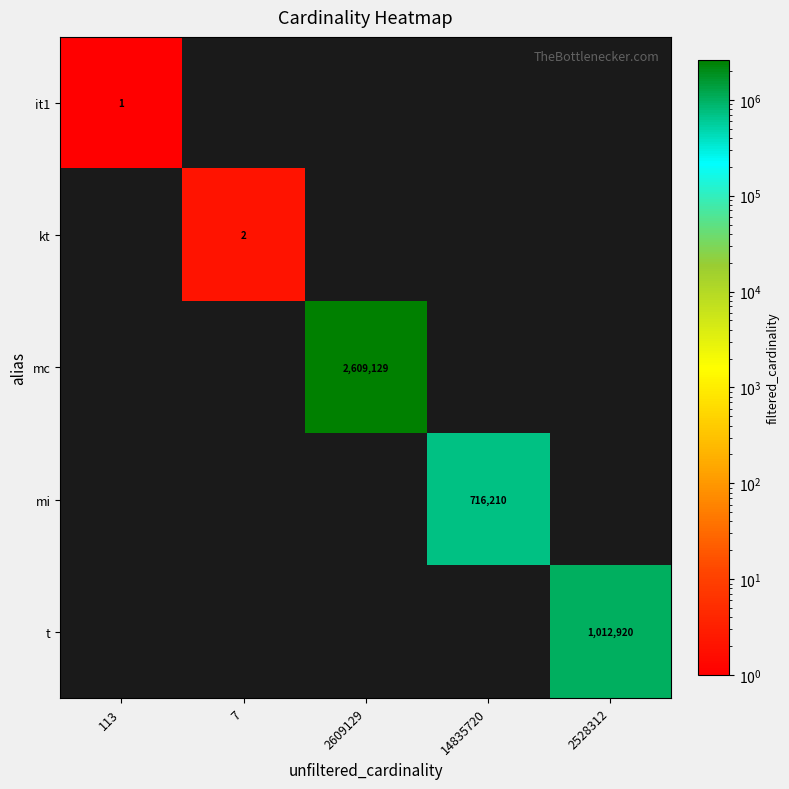

Which category has the lowest value across all series?

7